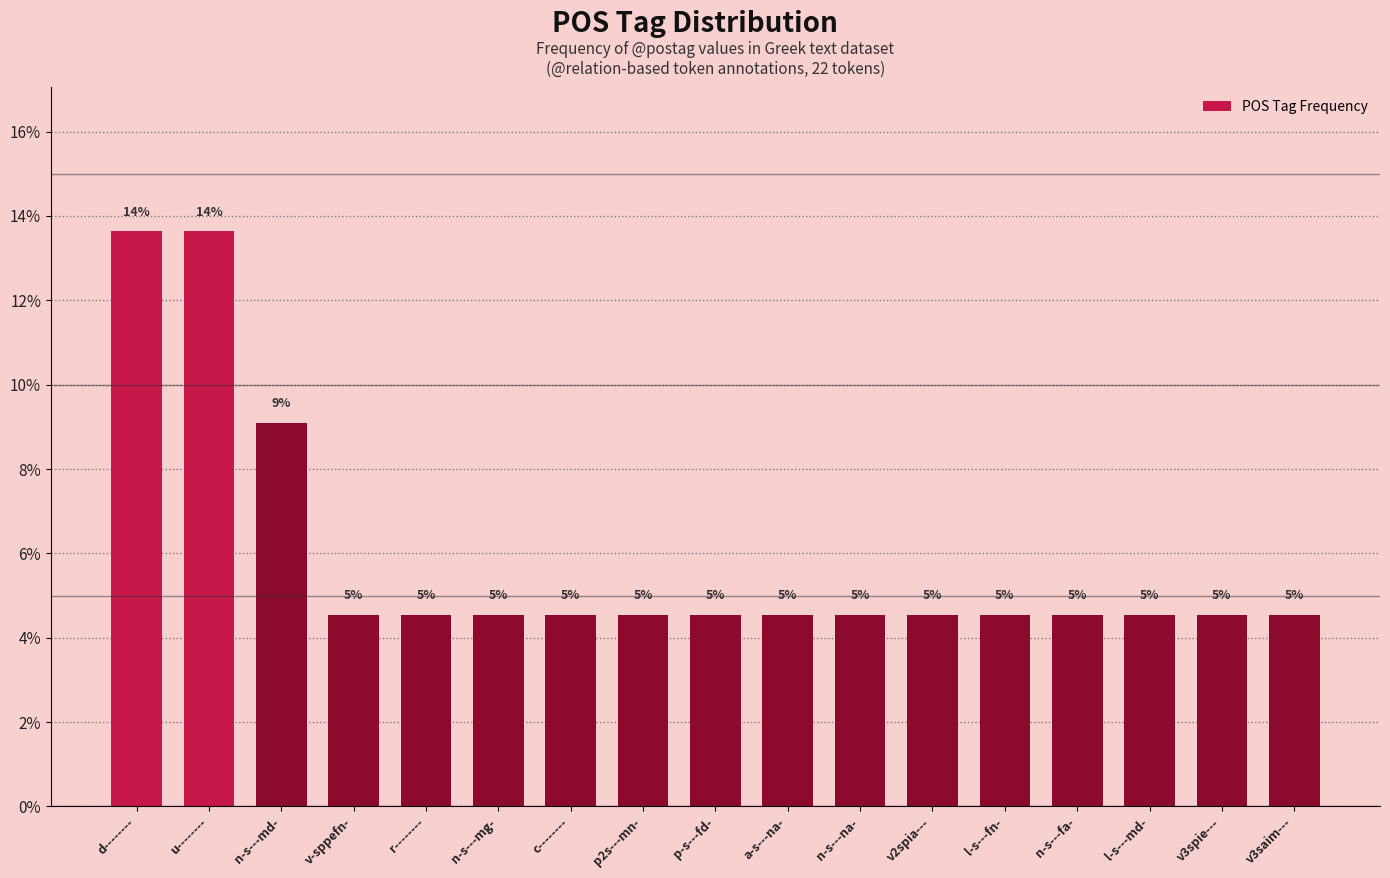

How many bars are there in total?

17